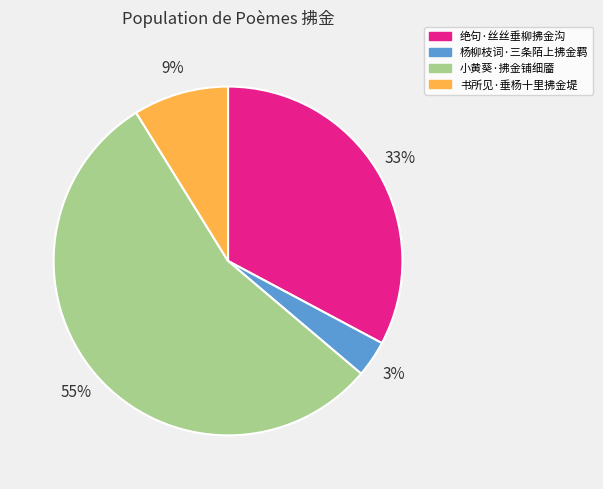

To the nearest percent, what portion does 绝句·丝丝垂柳拂金沟 represent?

33%